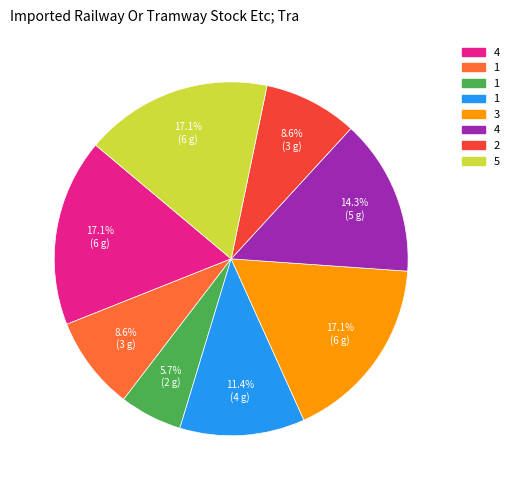

How many segments does this pie chart have?

8